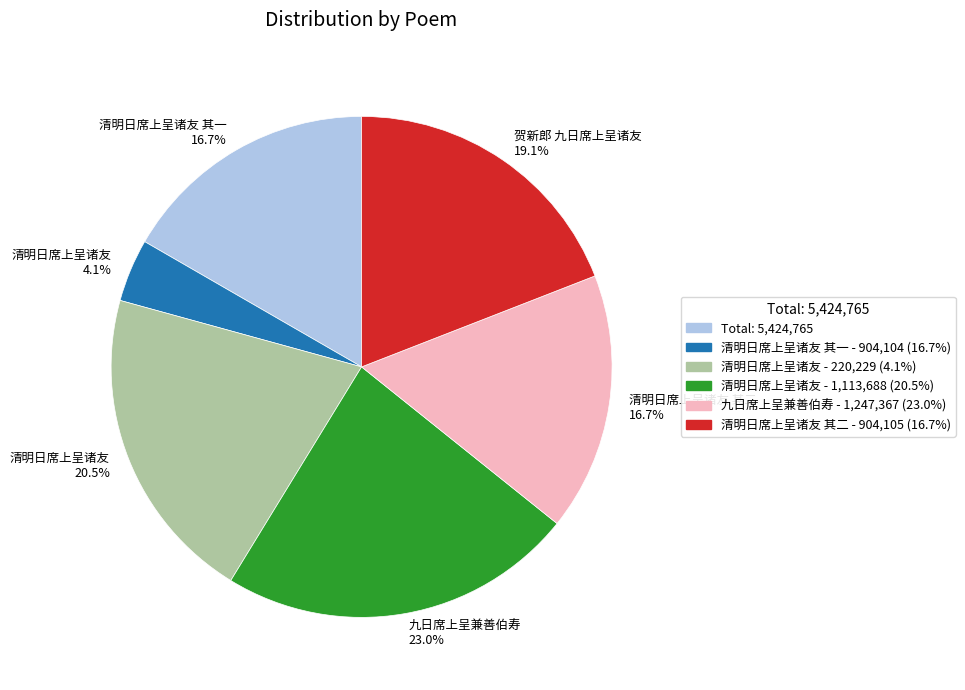

Is the sum of 清明日席上呈诸友 其二 16.7% and 清明日席上呈诸友 4.1% greater than half?

No